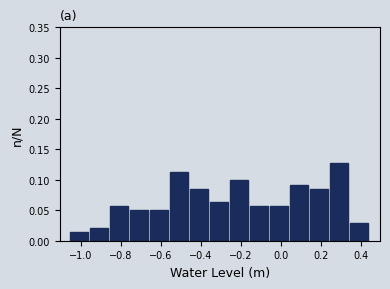

Which range on the x-axis has the tallest bar?

0.24 to 0.34